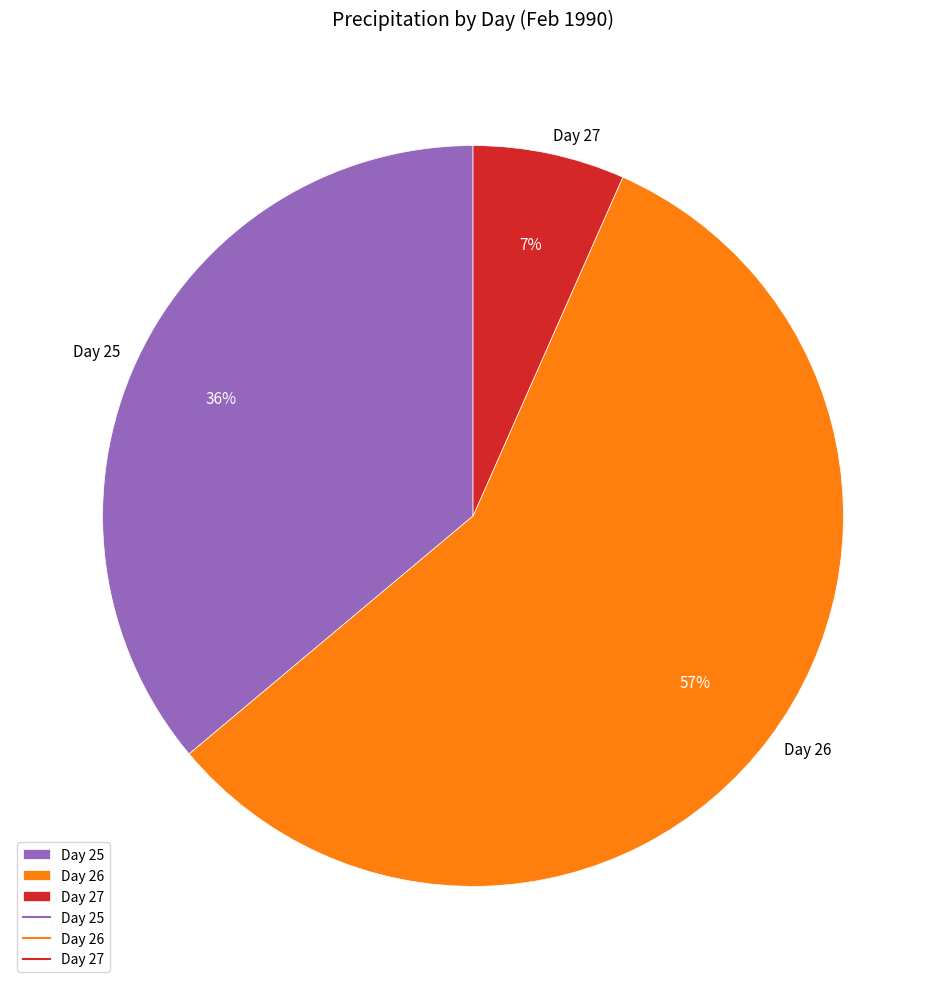

To the nearest percent, what percentage of the pie is Day 25?

36%